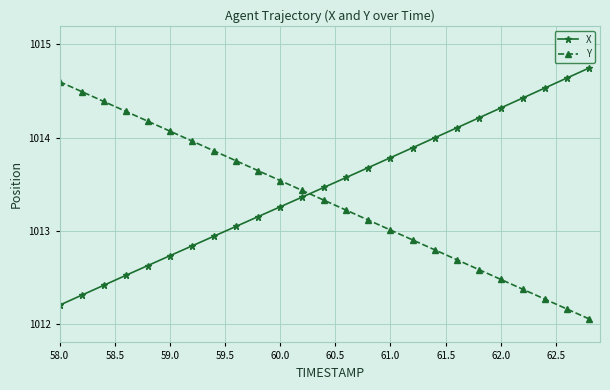

How many distinct data groups are displayed?

2